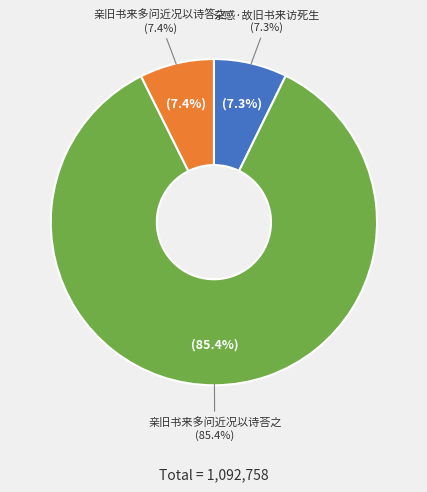

Combined, do 亲旧书来多问近况以诗荅之 and 亲旧书来多问近况以诗答之 account for over 50%?

Yes